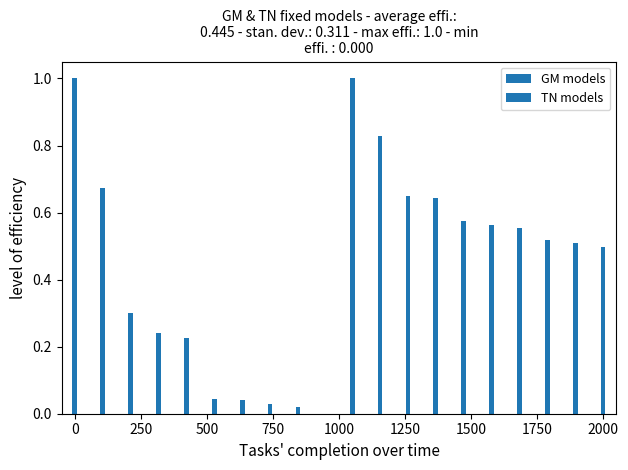

True or false: GM models has a value of 0.1 at 500.

False